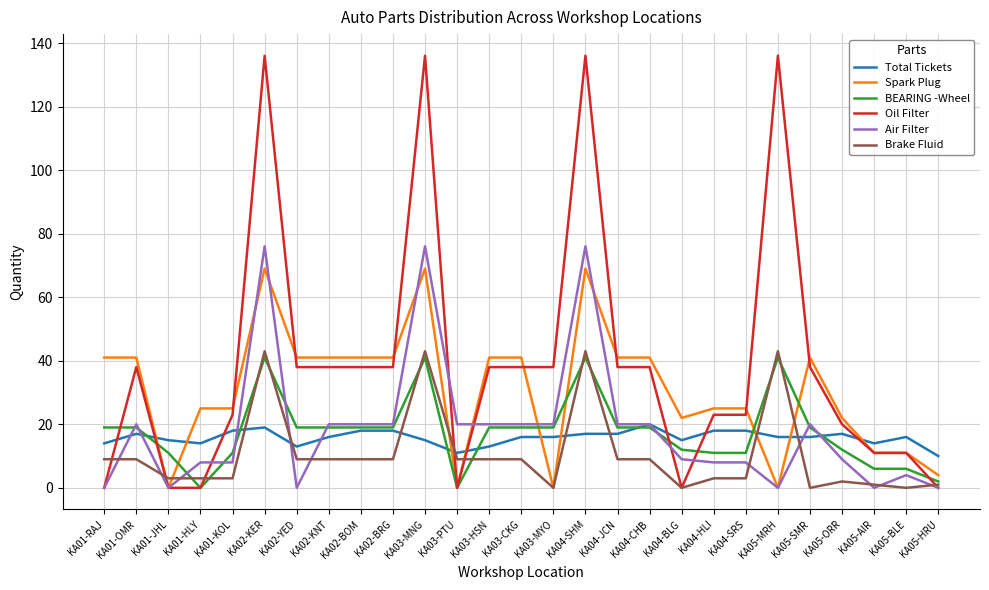

What is the highest value of the Spark Plug series?

69